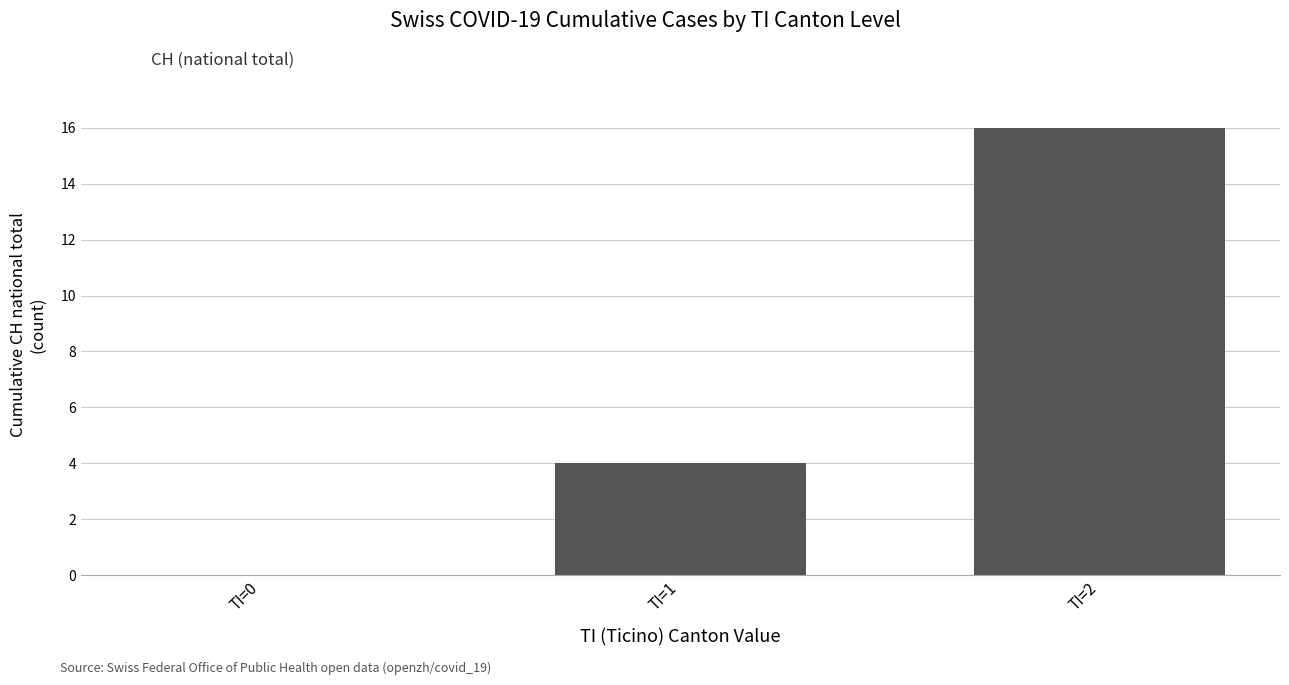

Between TI=1 and TI=0, which is larger?

TI=1